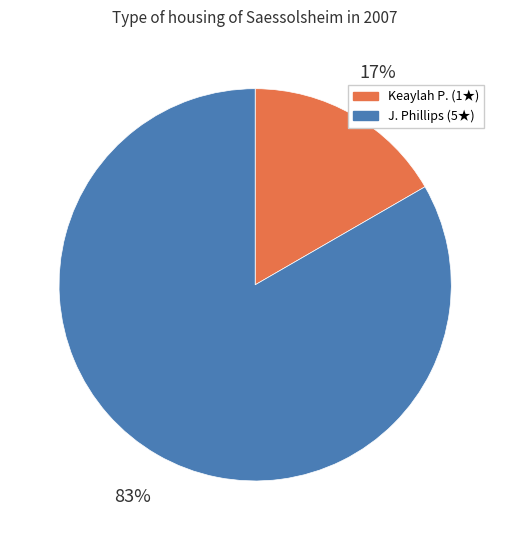

To the nearest percent, what is the combined percentage of J. Phillips (5★) and Keaylah P. (1★)?

100%